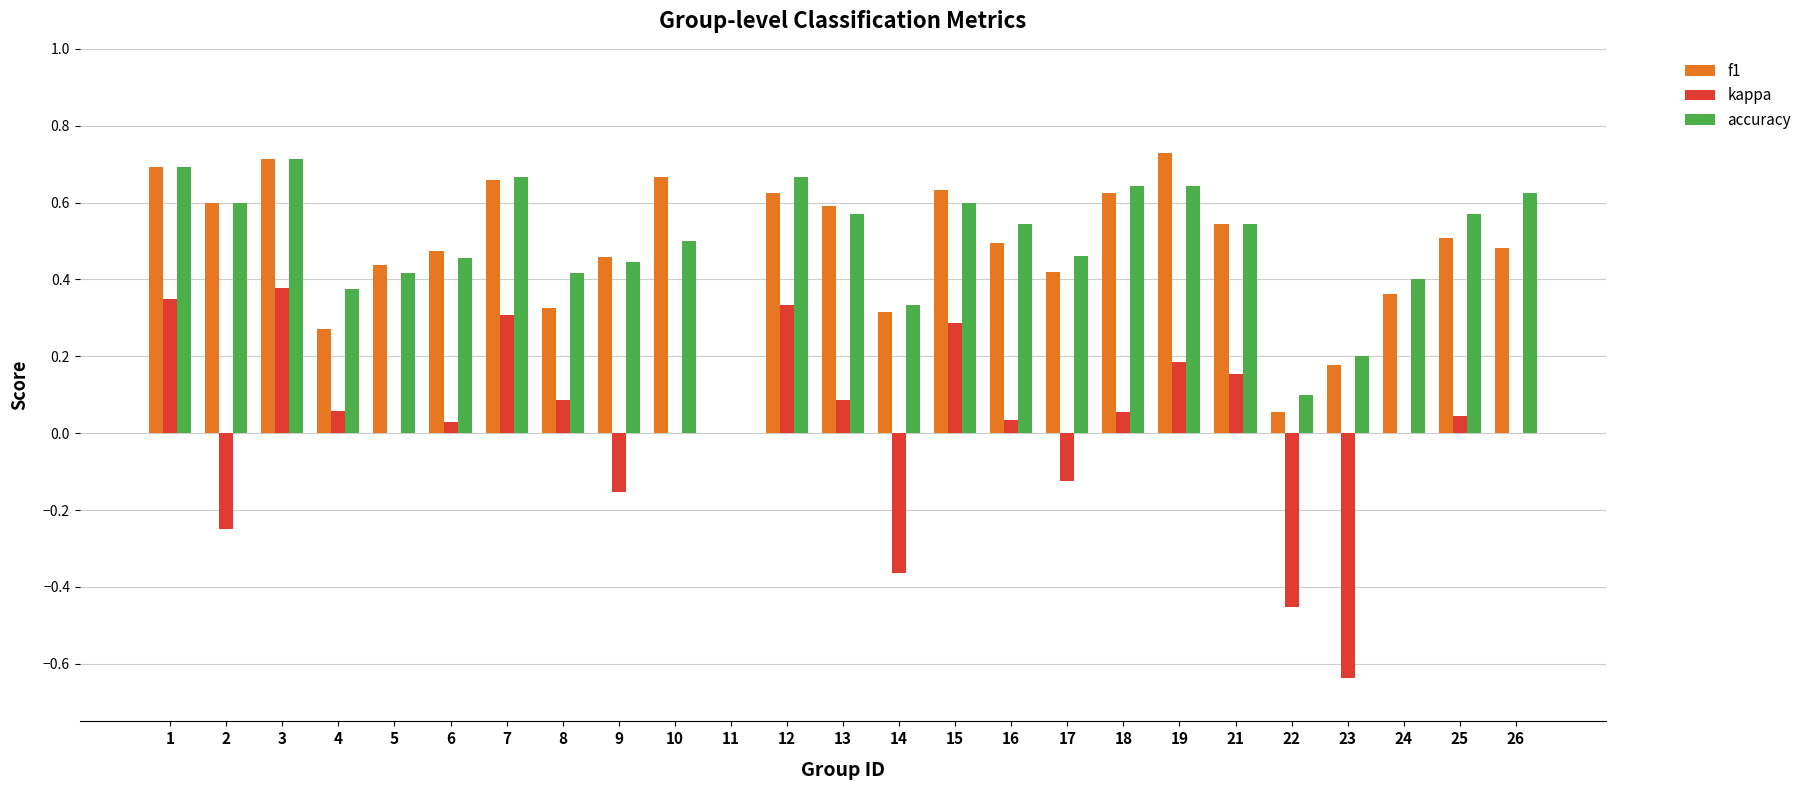

Is the value of f1 at 22 greater than the value of kappa at 9?

Yes